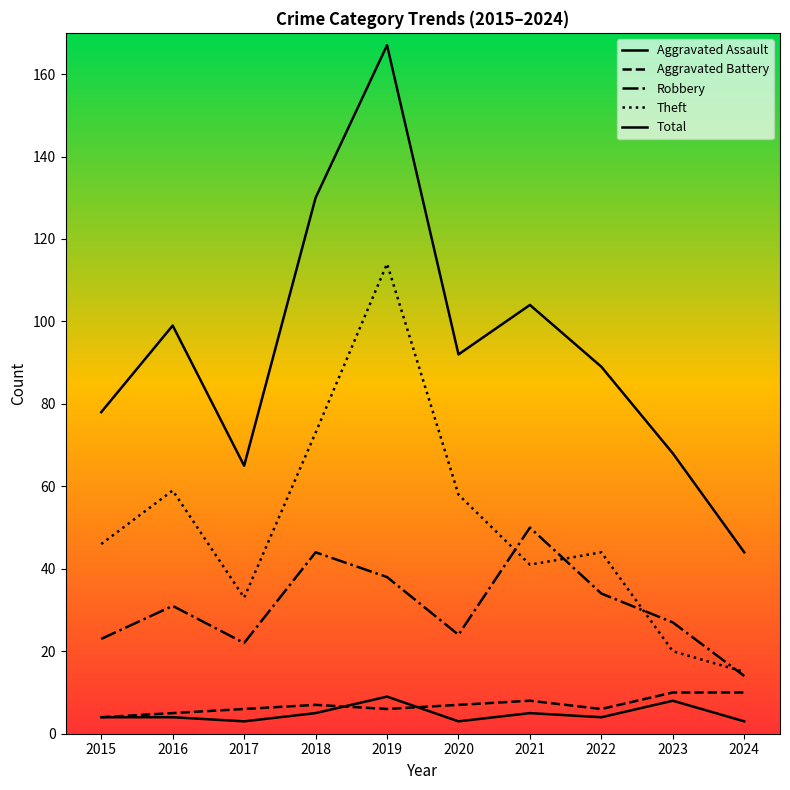

How many lines are shown in the chart?

5